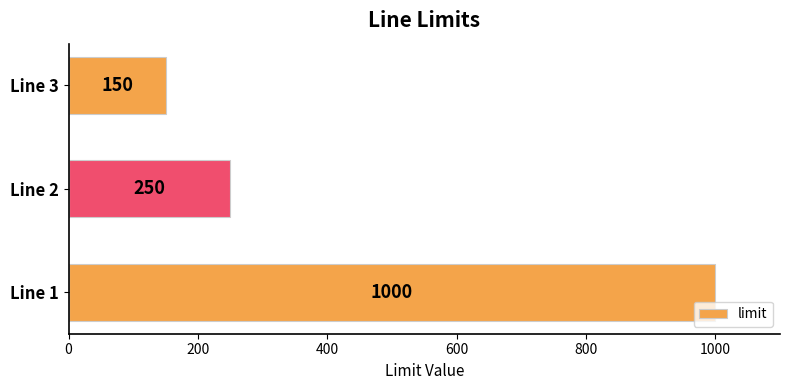

How many values are below 250?

1